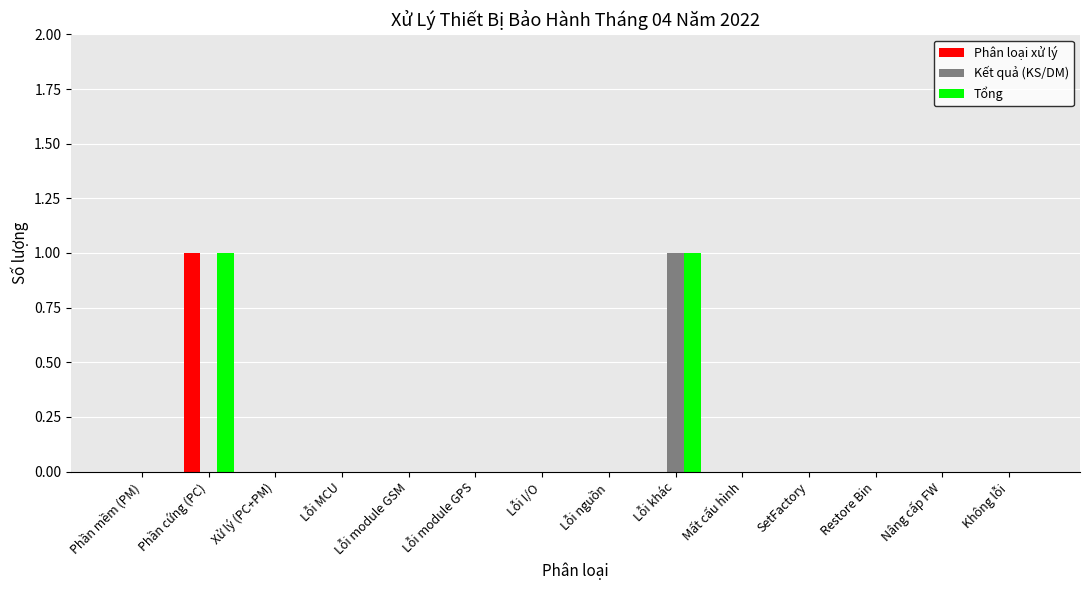

The Kết quả (KS/DM) series shows 1 at Mất cấu hình. True or false?

False